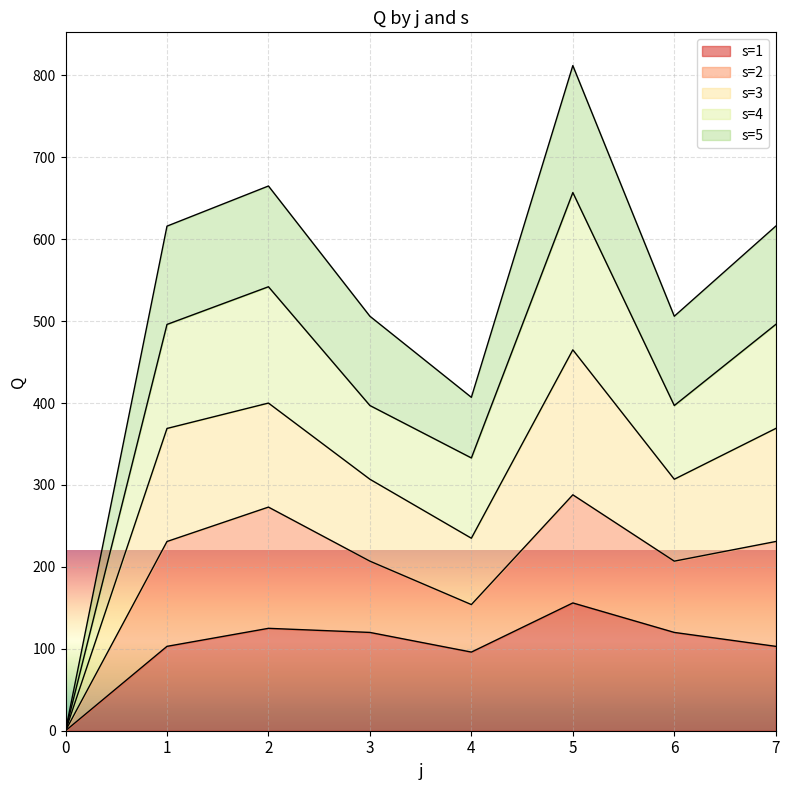

How many lines are shown in the chart?

5